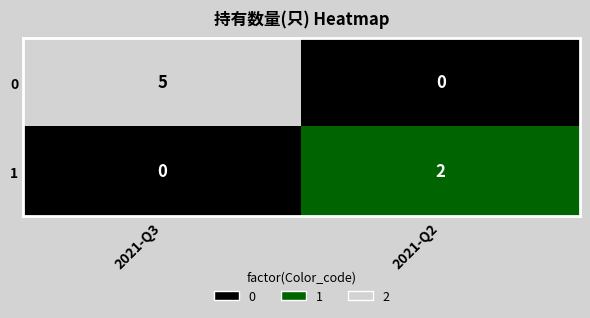

At which label is 1 closest to 1?

2021-Q3